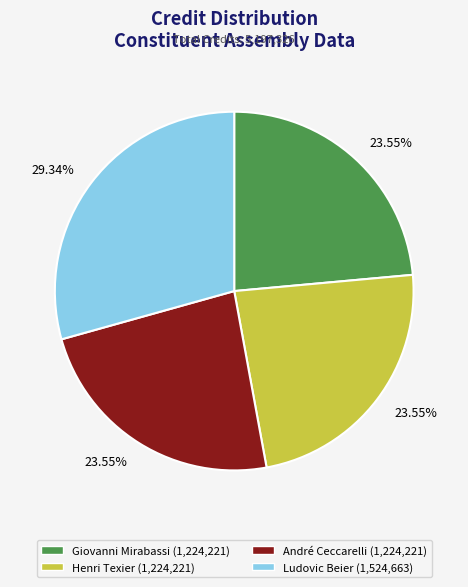

How many slices are in this pie chart?

4